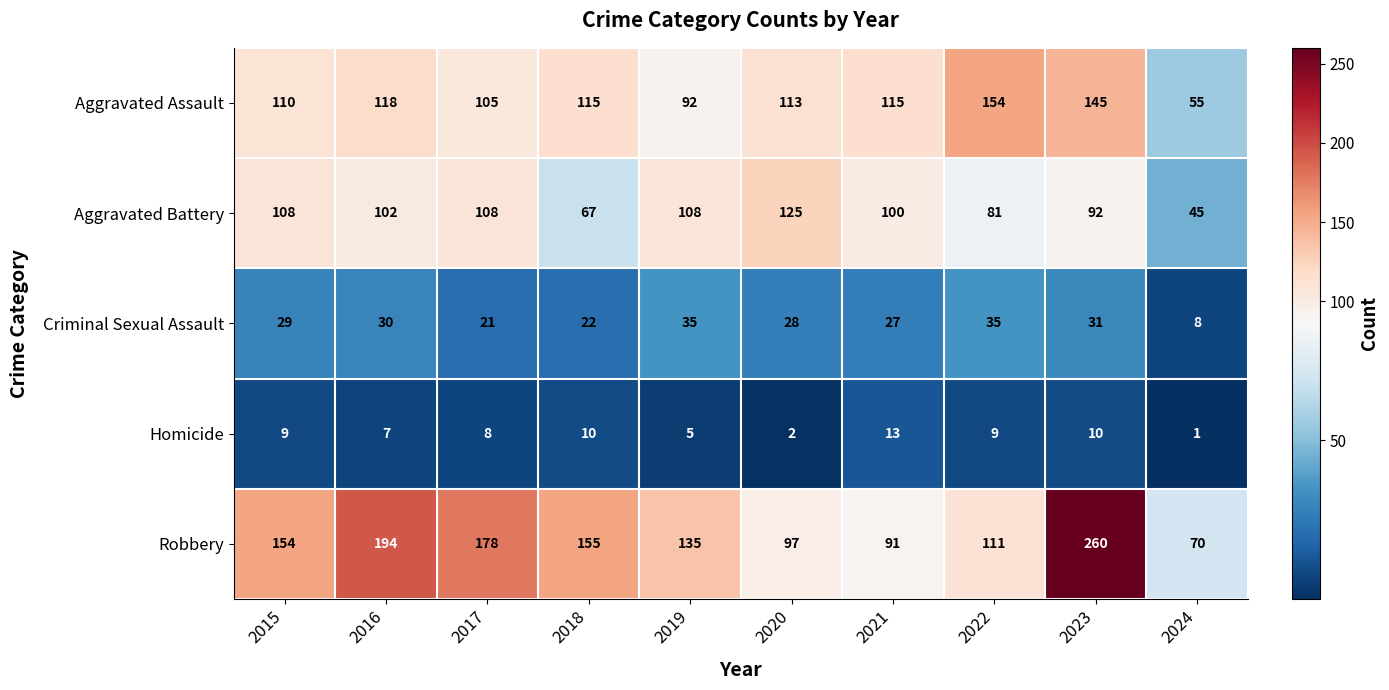

At which label is Aggravated Battery closest to 85?

2022